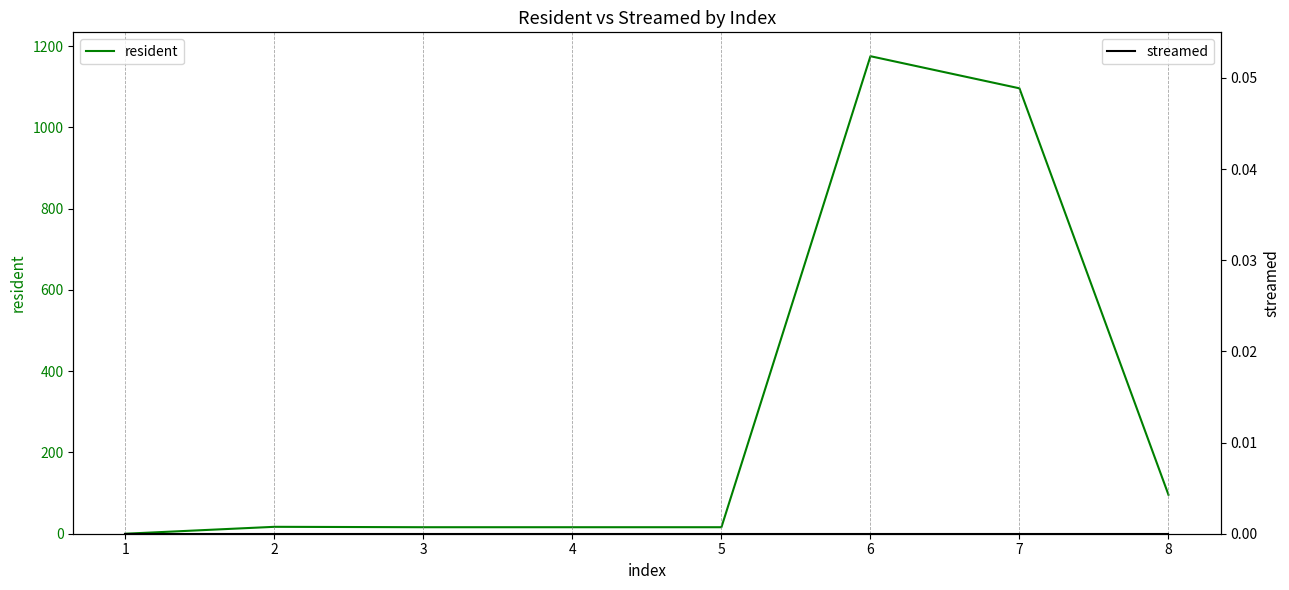

True or false: streamed and resident cross at least once.

False